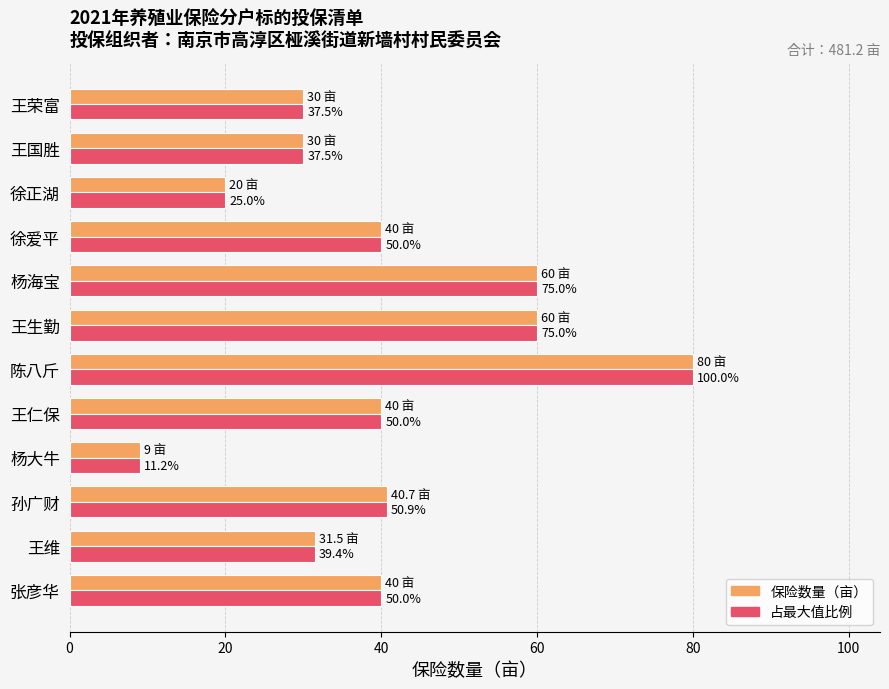

Does the chart contain stacked bars?

No